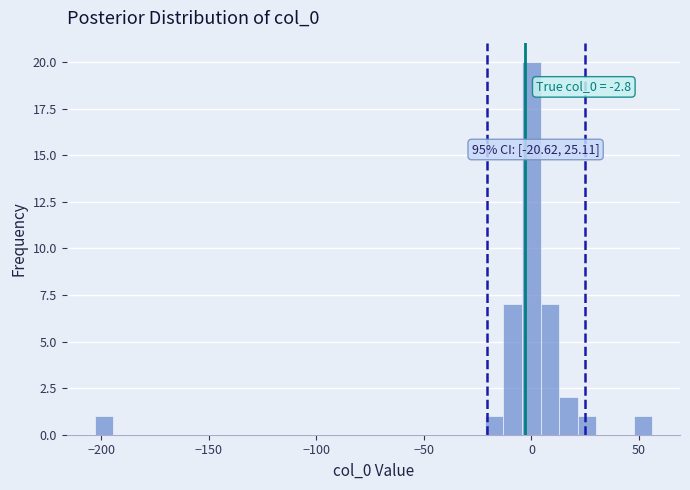

Read against the x-axis, roughly where is the centre of the tallest bar?

0